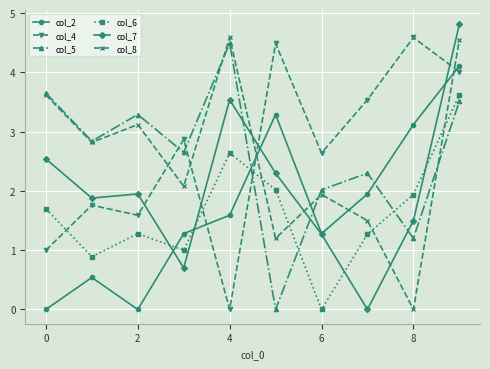

What is the value of the col_4 point at the 8th from the left?

3.5